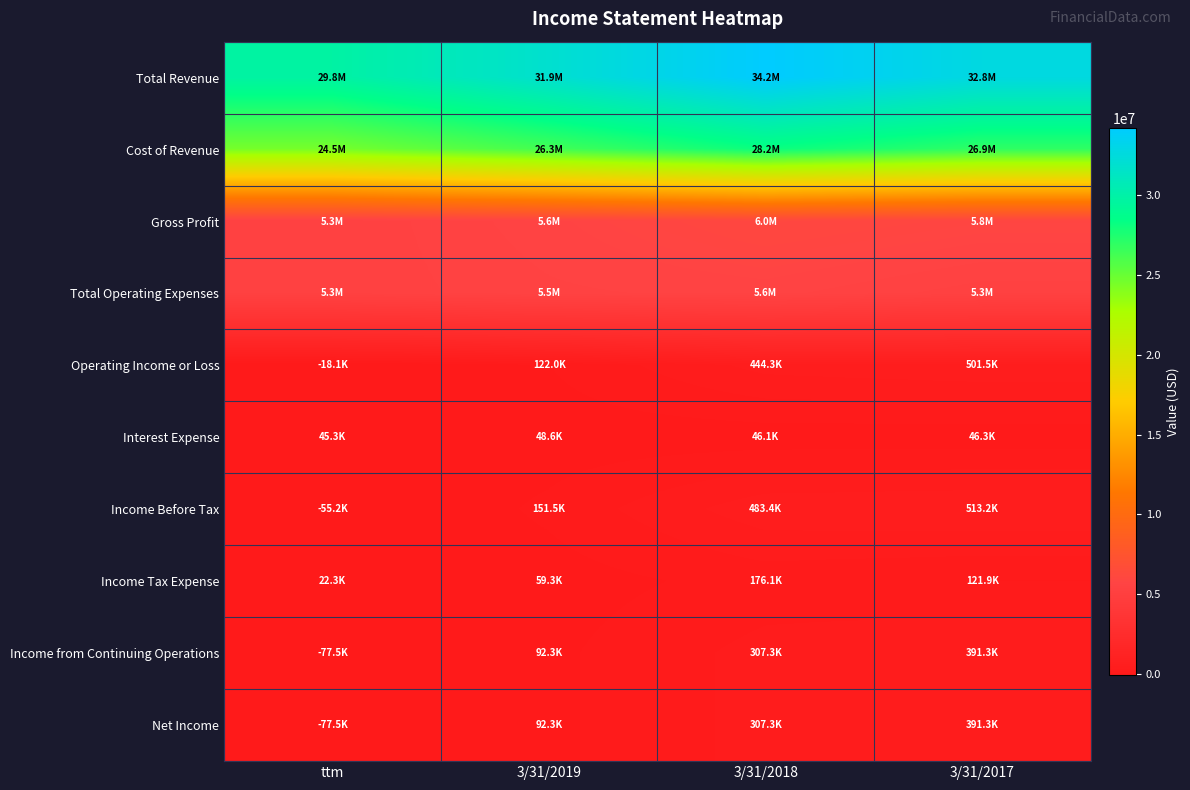

Which series changed the most between 3/31/2018 and 3/31/2017?

Total Revenue